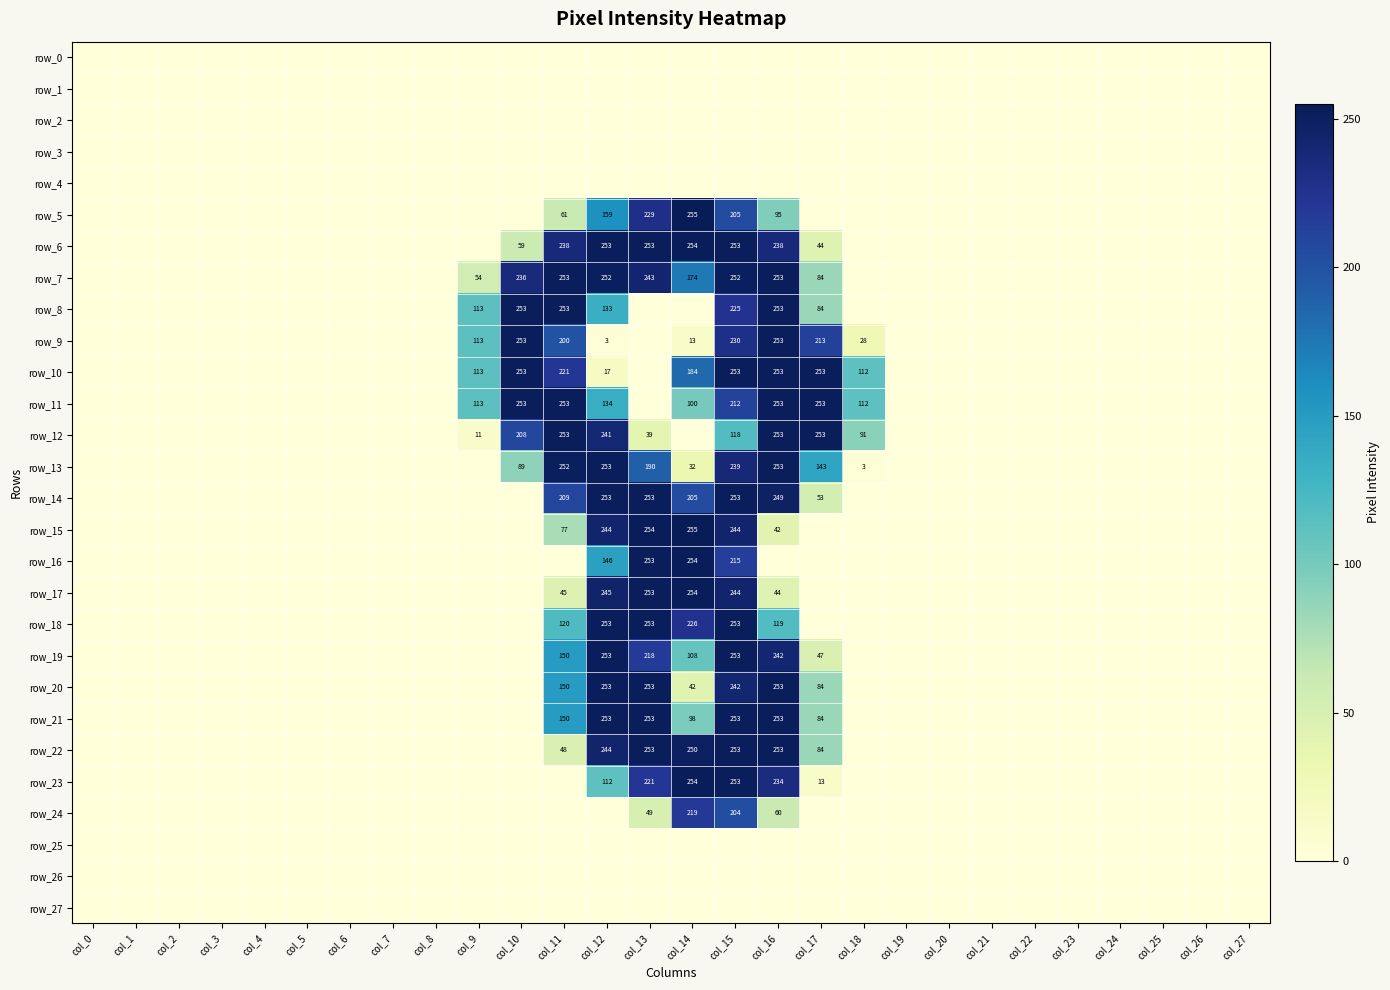

What is the average value of the row_12 series?

52